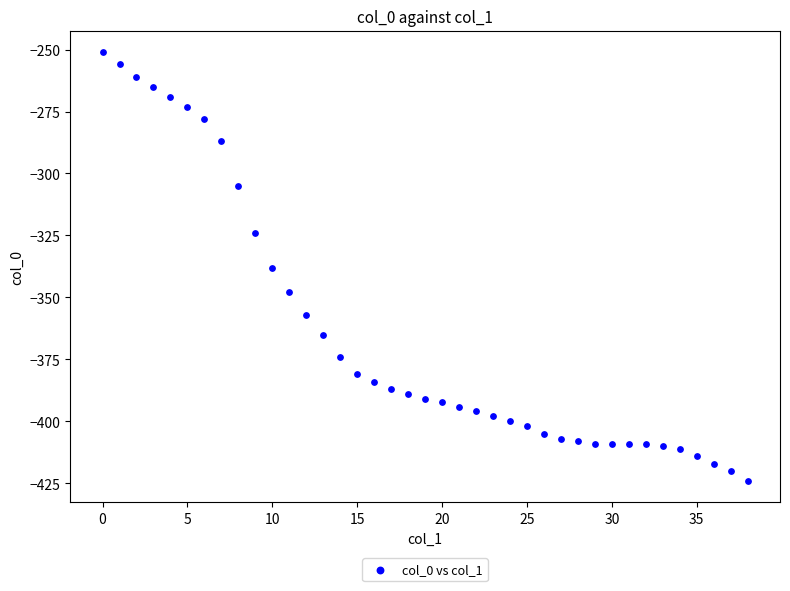

What is the range of Y values (max minus min)?

173